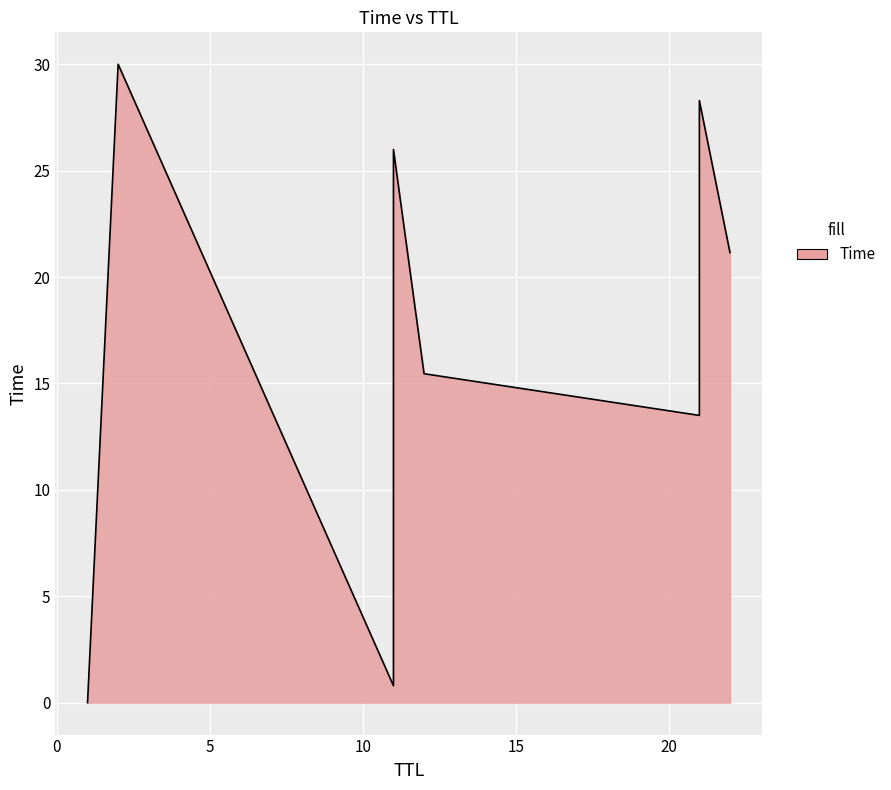

How many lines are shown in the chart?

1